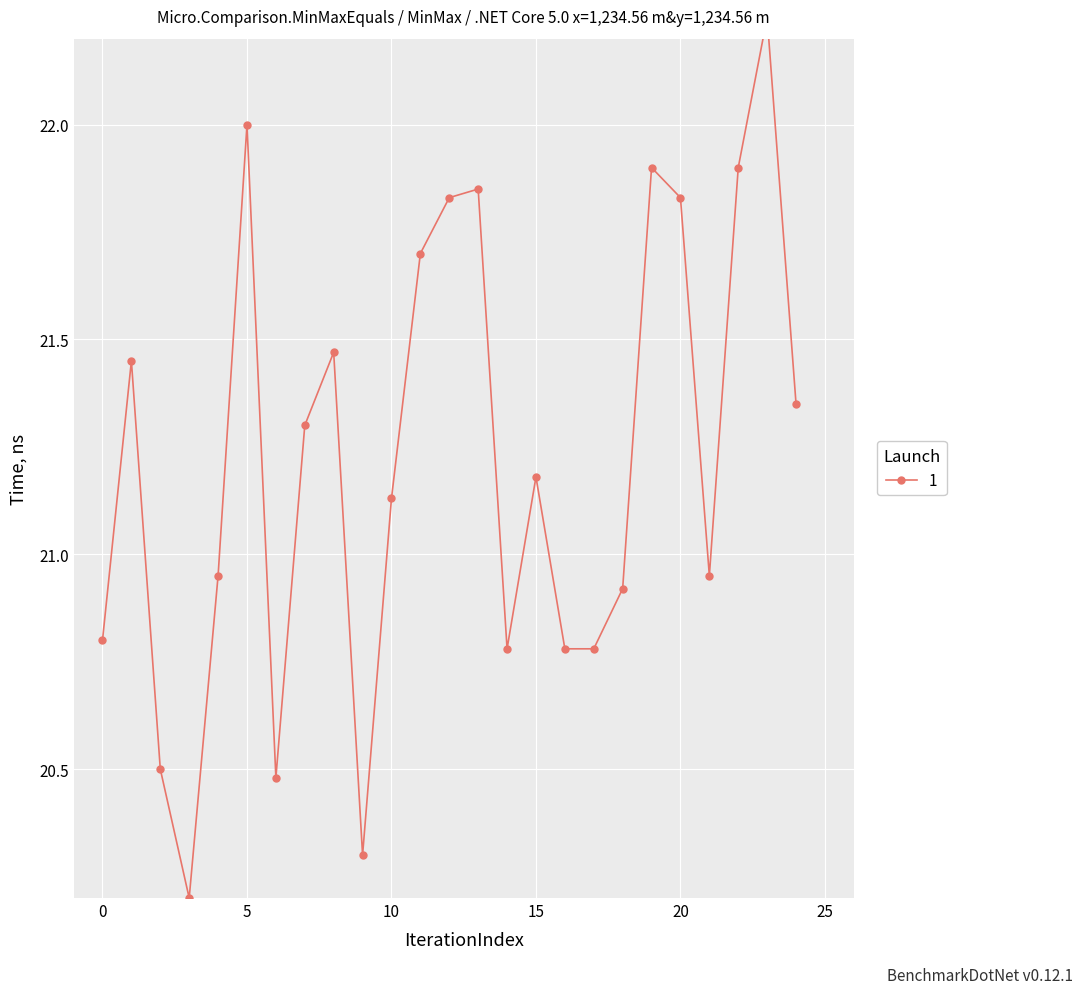

Rank the categories by value from highest to lowest.

23, 5, 19, 22, 13, 12, 20, 11, 8, 1, 24, 7, 15, 10, 4, 21, 18, 0, 14, 16, 17, 2, 6, 9, 3